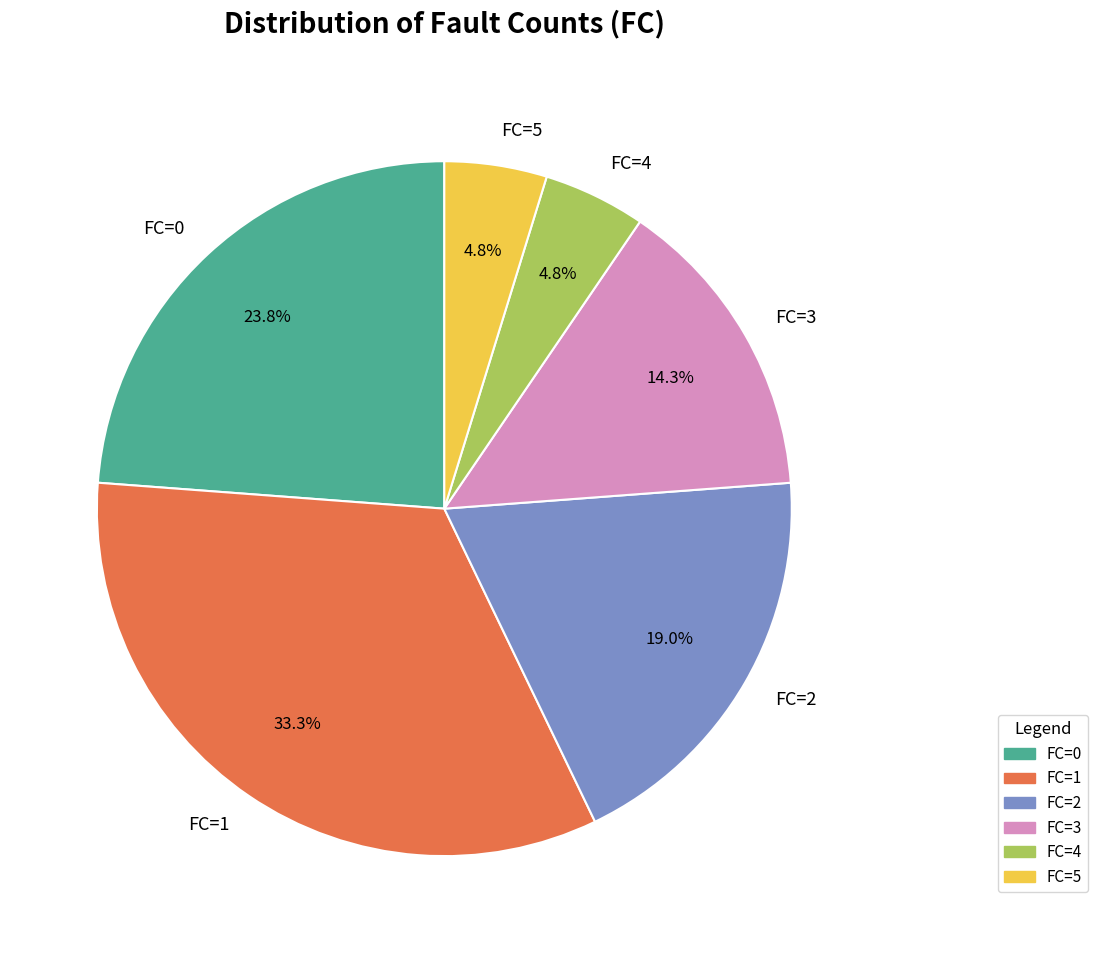

How many slices are in this pie chart?

6